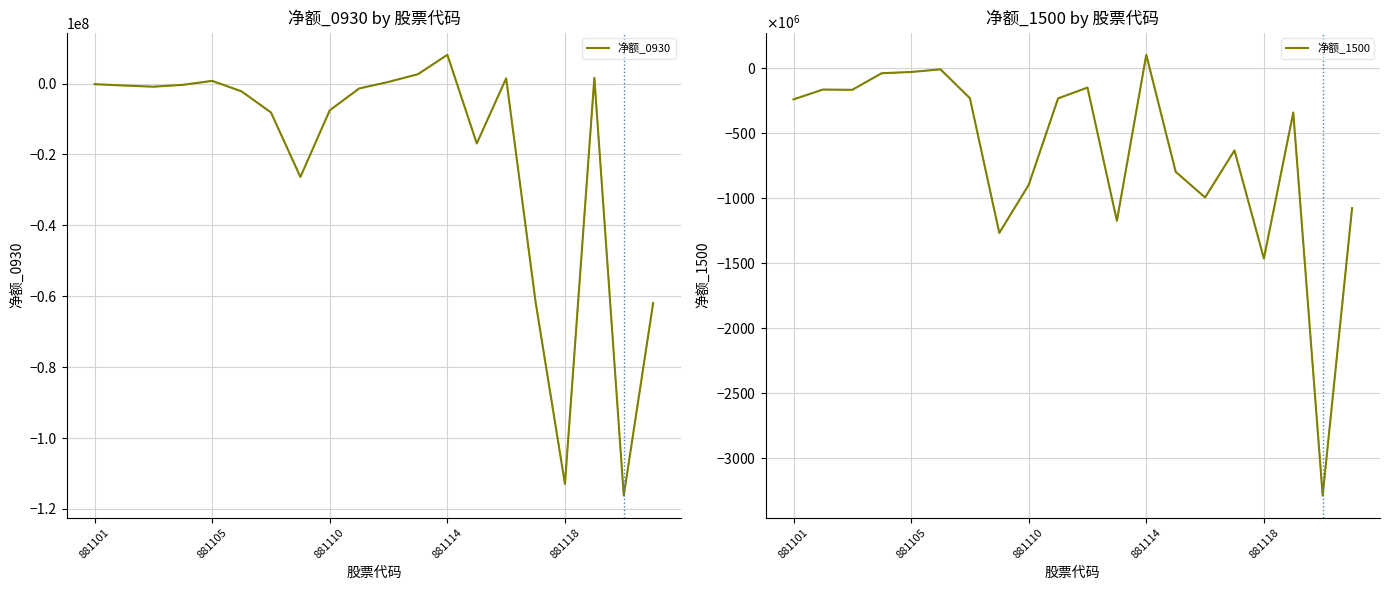

The 净额_0930 series shows -13872913 at 19. True or false?

False